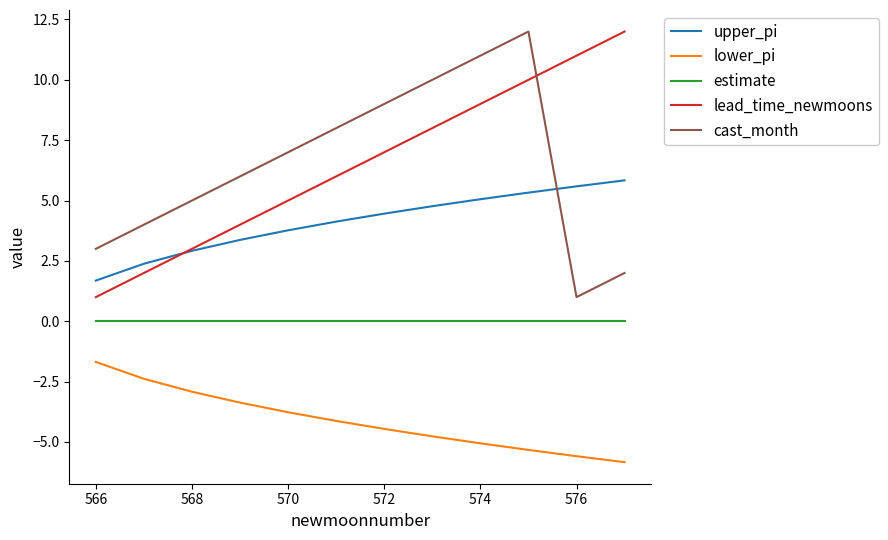

What is the minimum value shown in the chart?

-5.8